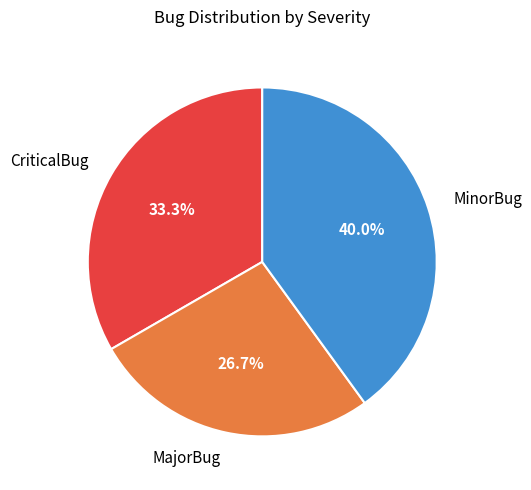

Count the number of slices in the pie.

3